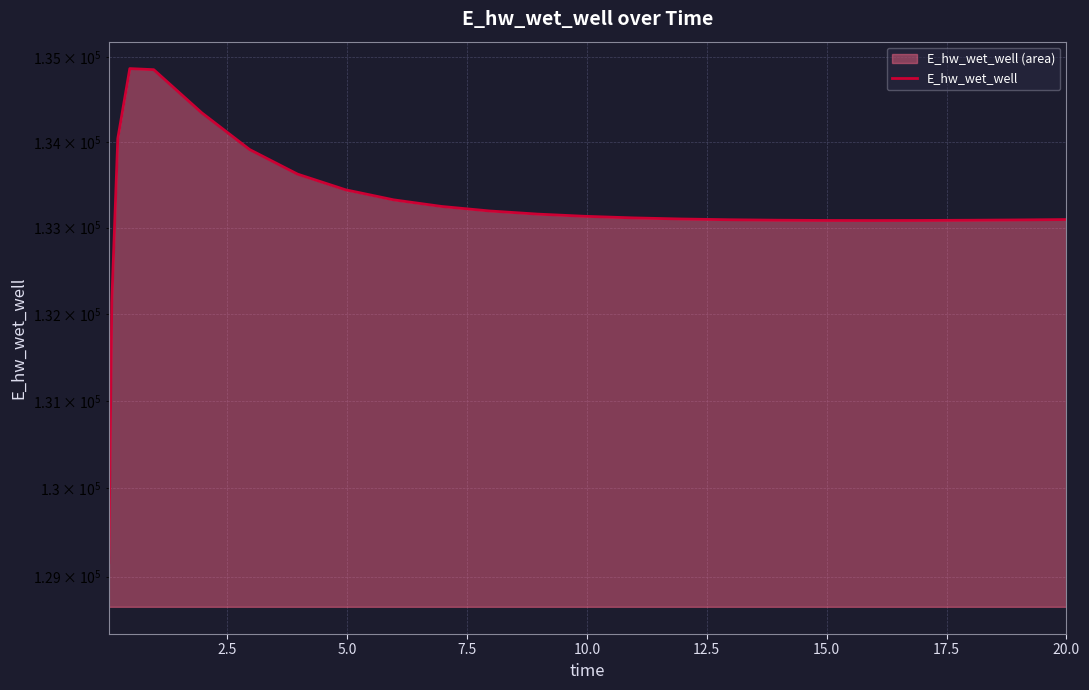

The chart shows a value of 35678.2 at 16. True or false?

False